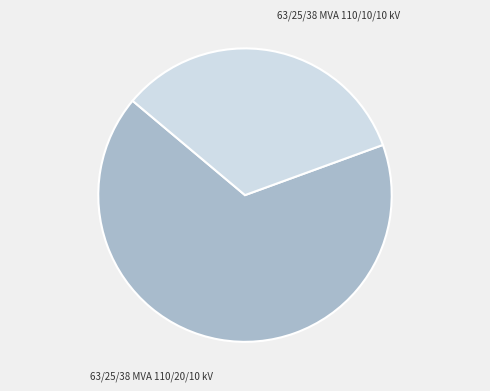

Rank the categories by value from lowest to highest.

63/25/38 MVA 110/10/10 kV, 63/25/38 MVA 110/20/10 kV